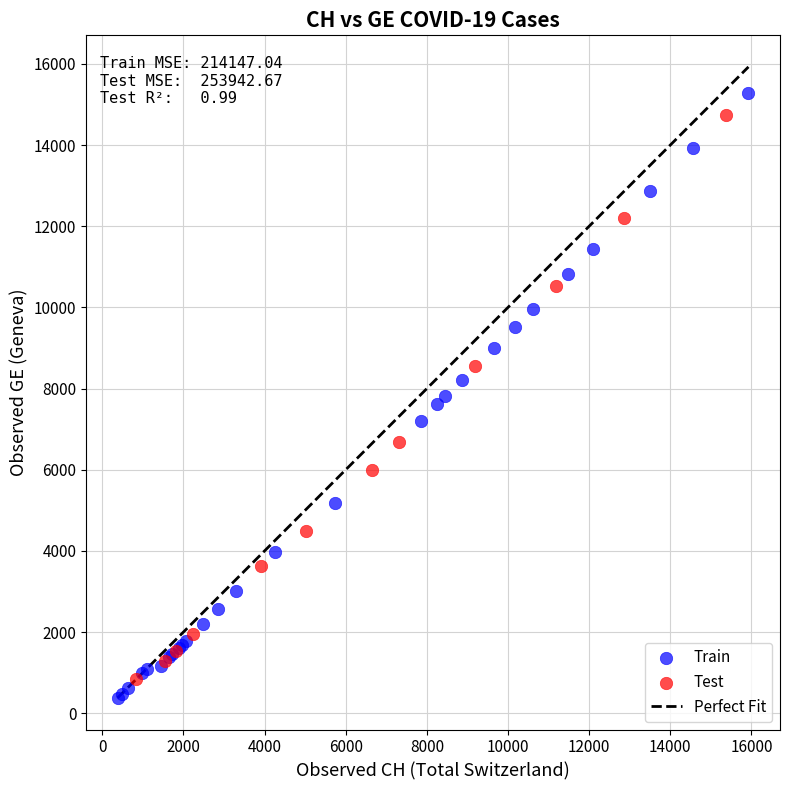

Which series has the widest spread of Y values?

Train